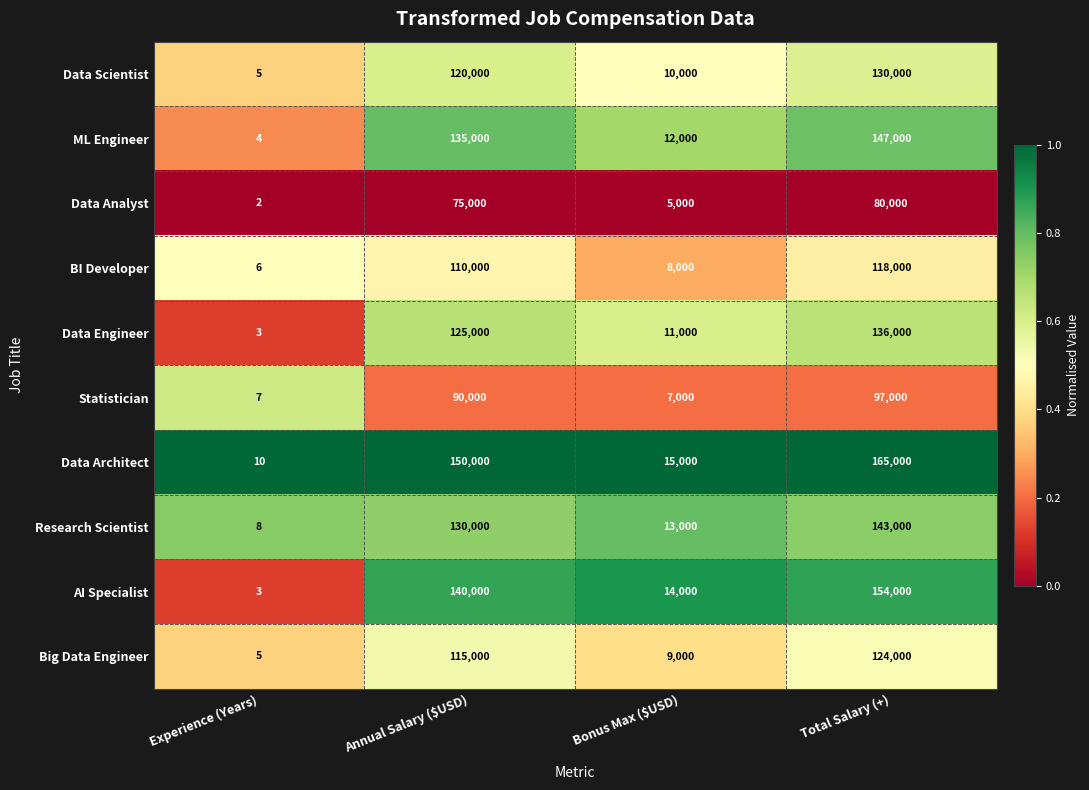

Which series changed the most between Experience (Years) and Bonus Max ($USD)?

Data Architect